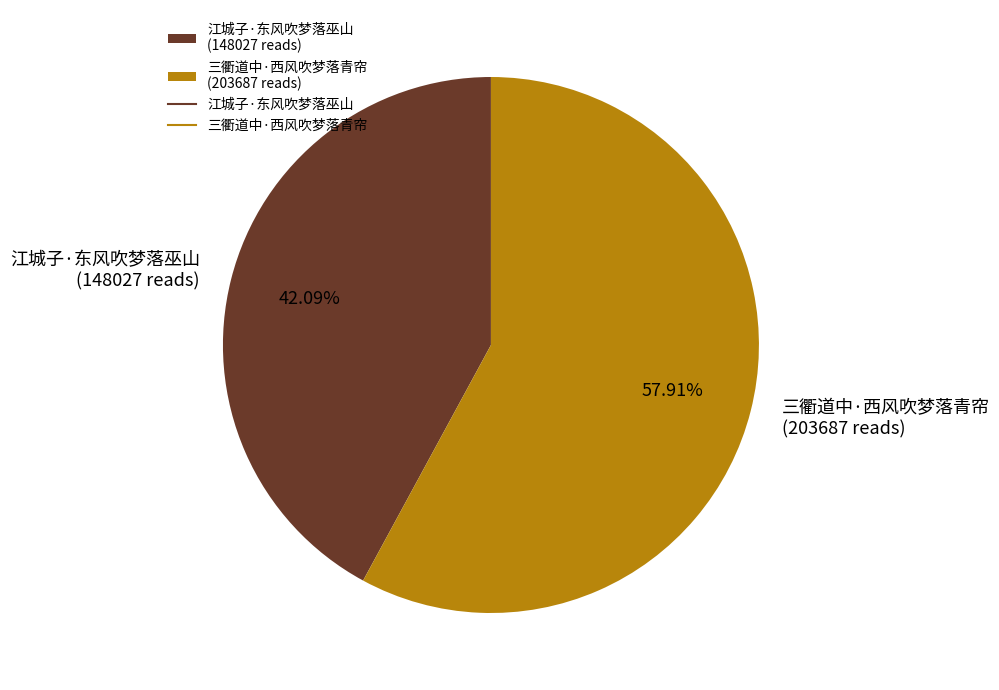

To the nearest percent, what percentage of the pie is 江城子·东风吹梦落巫山?

42%